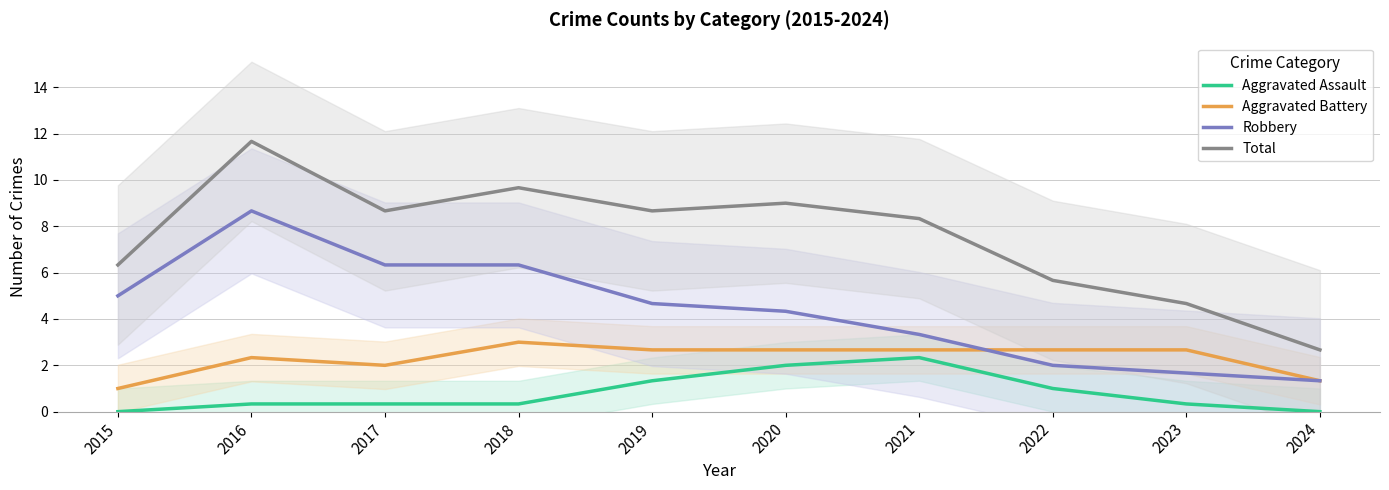

Reading right to left, transcribe all the data shown in this chart.

Aggravated Assault: 2024=0.0	2023=0.3	2022=1.0	2021=2.3	2020=2.0	2019=1.3	2018=0.3	2017=0.3	2016=0.3	2015=0.0
Aggravated Battery: 2024=1.3	2023=2.7	2022=2.7	2021=2.7	2020=2.7	2019=2.7	2018=3.0	2017=2.0	2016=2.3	2015=1.0
Robbery: 2024=1.3	2023=1.7	2022=2.0	2021=3.3	2020=4.3	2019=4.7	2018=6.3	2017=6.3	2016=8.7	2015=5.0
Total: 2024=2.7	2023=4.7	2022=5.7	2021=8.3	2020=9.0	2019=8.7	2018=9.7	2017=8.7	2016=11.7	2015=6.3